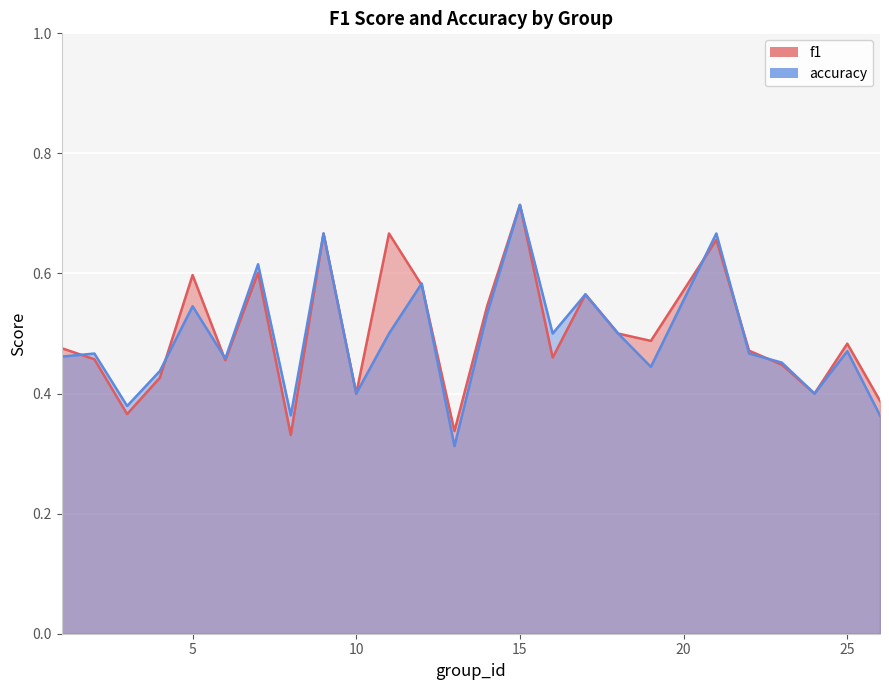

Rank the series at 9 from lowest to highest value.

f1, accuracy